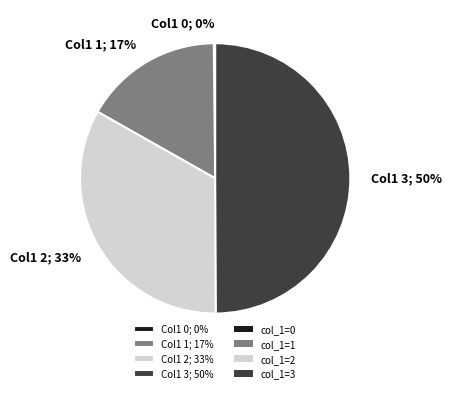

What is the largest slice in the pie chart?

Col1 3; 50%